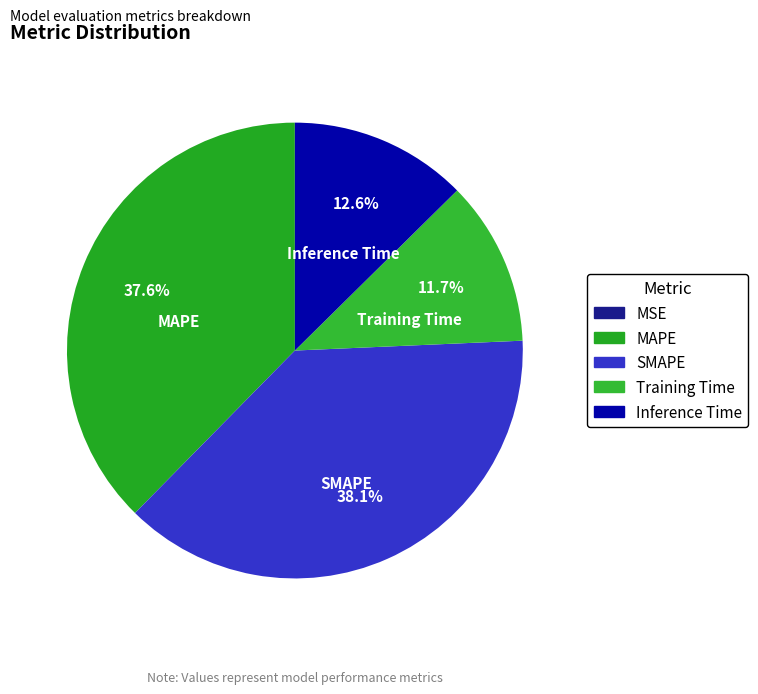

Is there a majority slice in this chart?

No